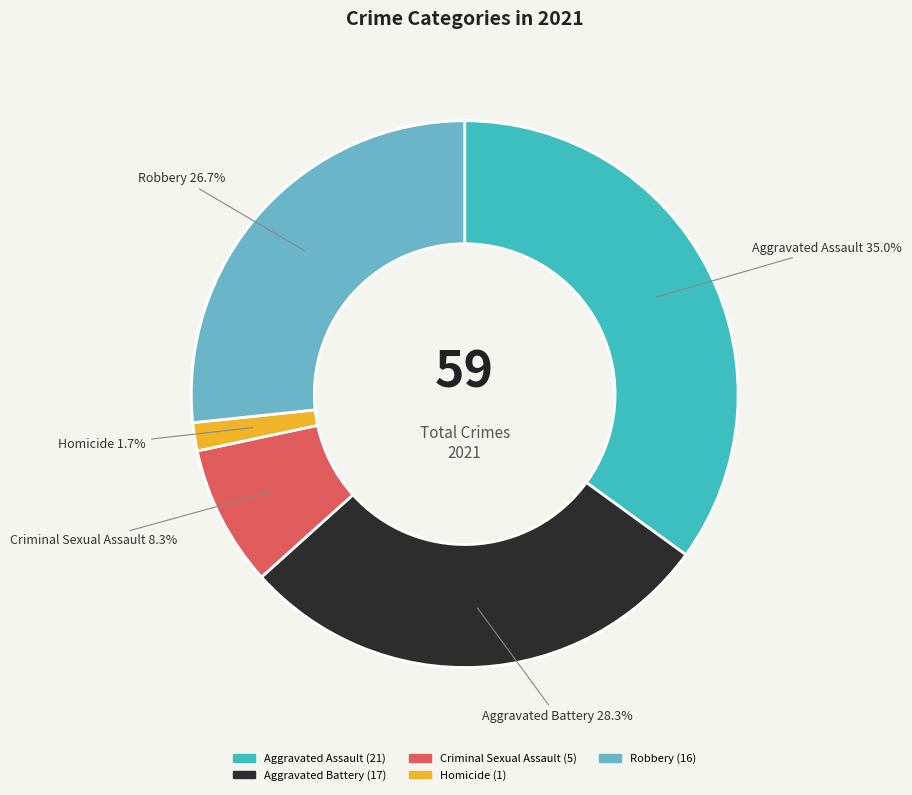

Which slice is the smallest?

Homicide